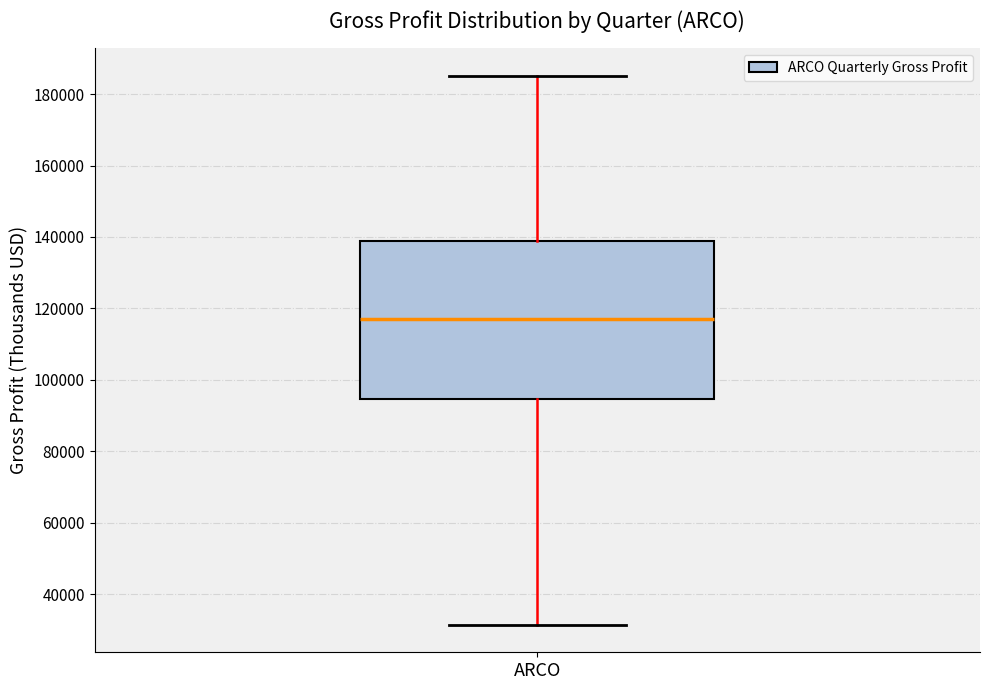

Read this box plot against the y-axis: the position of the median line, the range covered by the box, and the ends of both whiskers. The values are not printed on the chart, so give them approximately, as read against the axis.

median 118000, box 94000 to 140000, whiskers 32000 to 186000